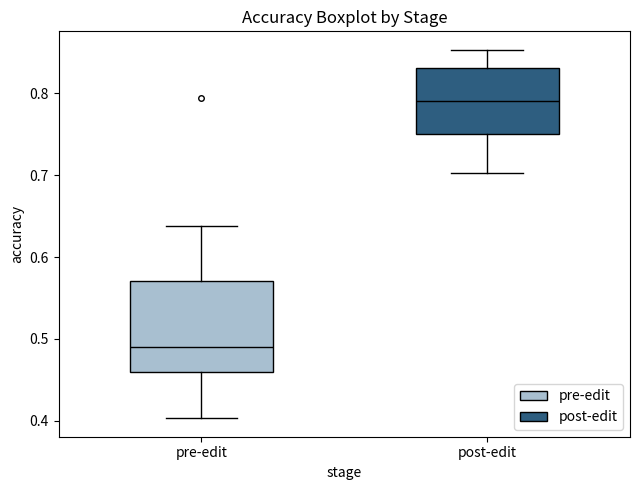

Reading left to right, read every box against the y-axis: the position of its median line, the range the box covers, and the ends of its whiskers. The values are not printed on the chart, so give them approximately, as read against the axis.

pre-edit: median 0.49, box 0.46 to 0.57, whiskers 0.40 to 0.64
post-edit: median 0.79, box 0.75 to 0.83, whiskers 0.70 to 0.85